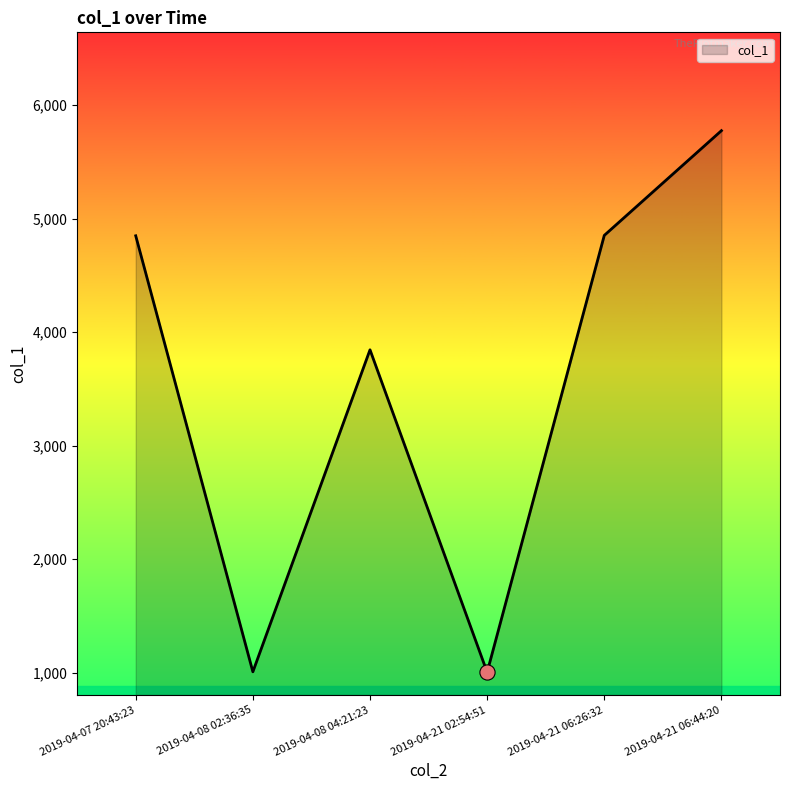

Which has a higher value, 2019-04-08 02:36:35 or 2019-04-21 06:44:20?

2019-04-21 06:44:20